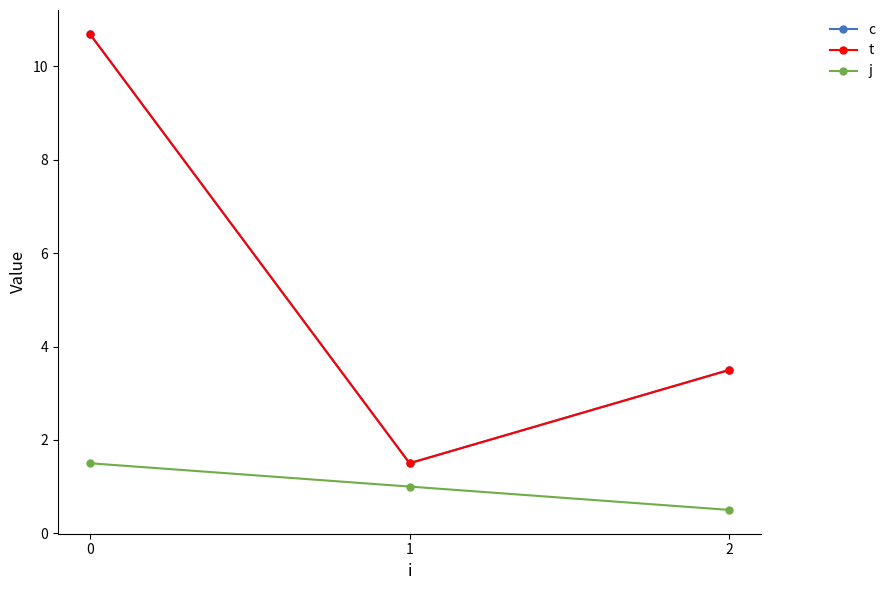

Reading left to right, transcribe all the data shown in this chart.

c: 10.7	1.5	3.5
t: 10.7	1.5	3.5
j: 1.5	1.0	0.5